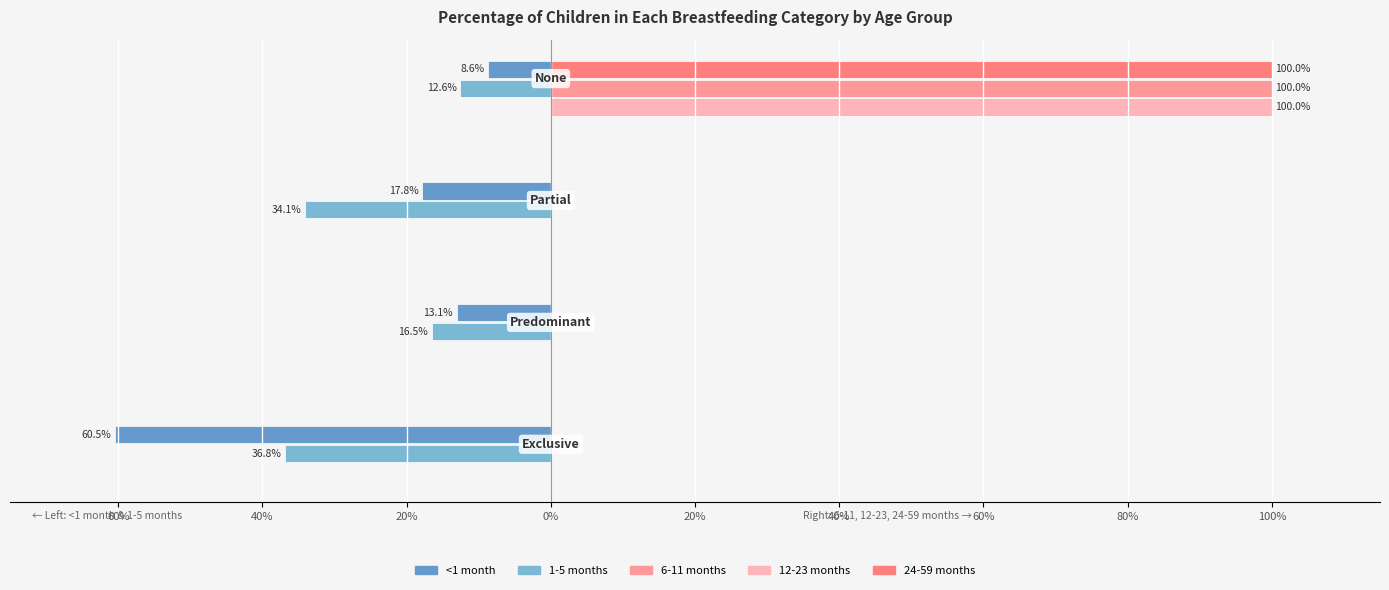

Does the chart contain stacked bars?

No